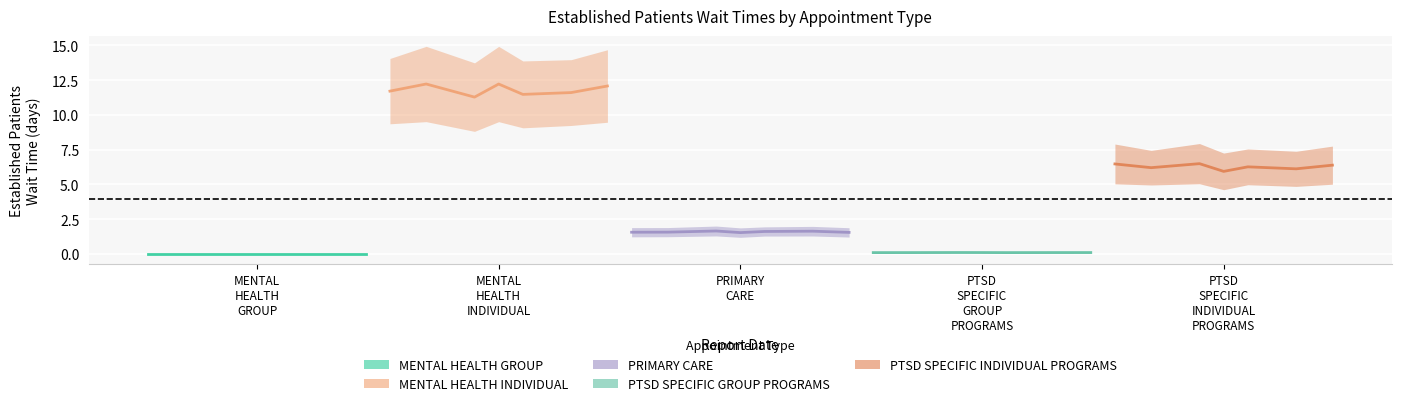

True or false: PTSD SPECIFIC INDIVIDUAL PROGRAMS has a value of 1.3 at 5.

False